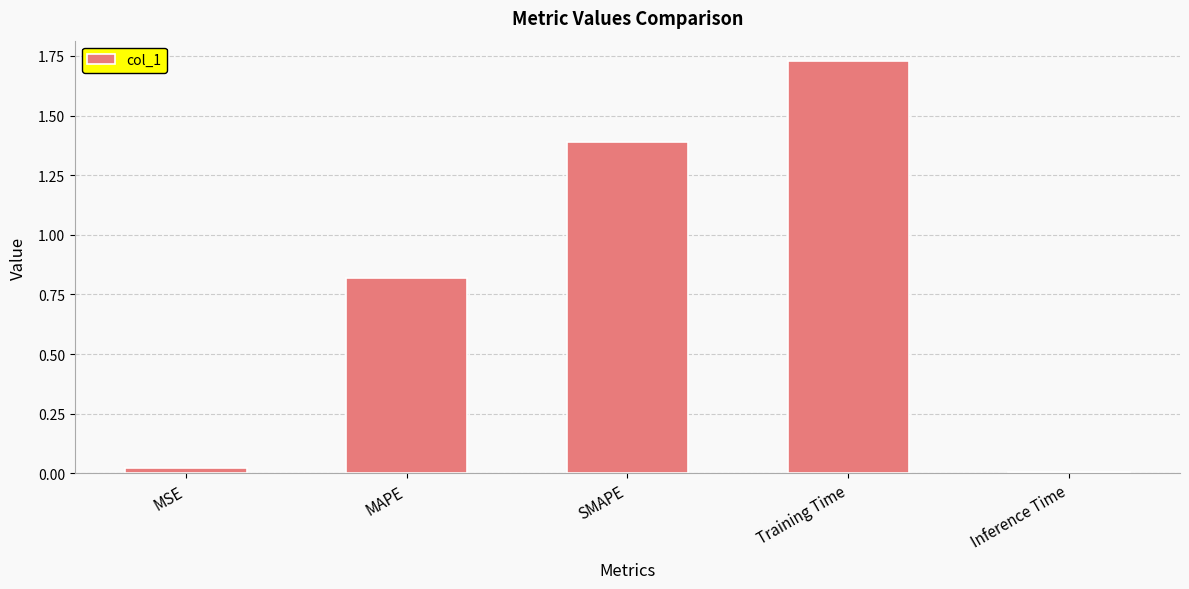

True or false: the data shows 0.5 at MAPE.

False